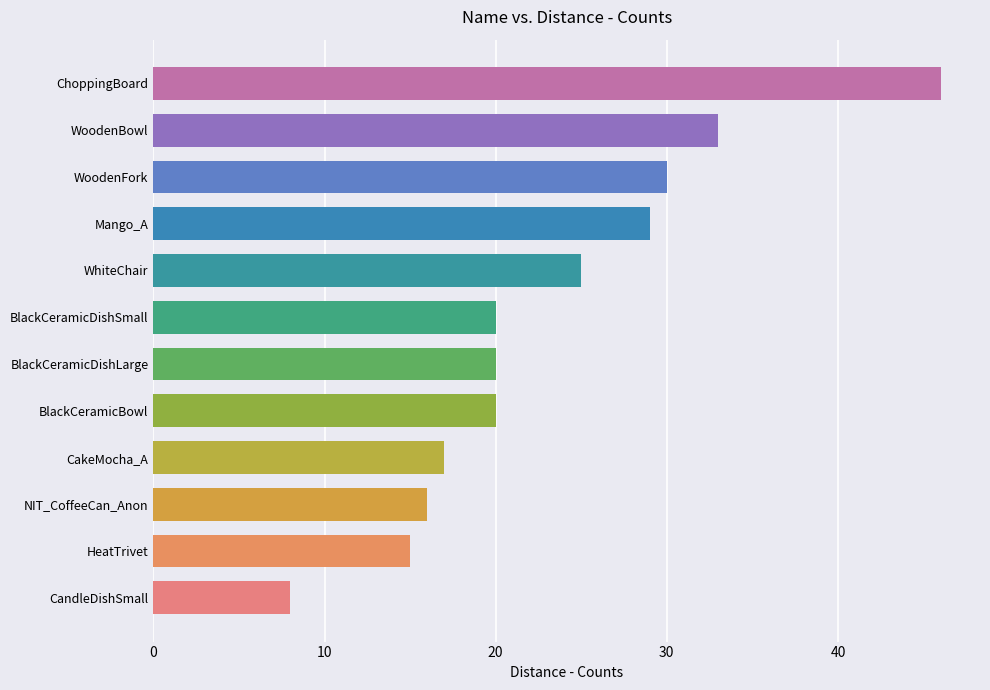

What is the sum of all values?

279